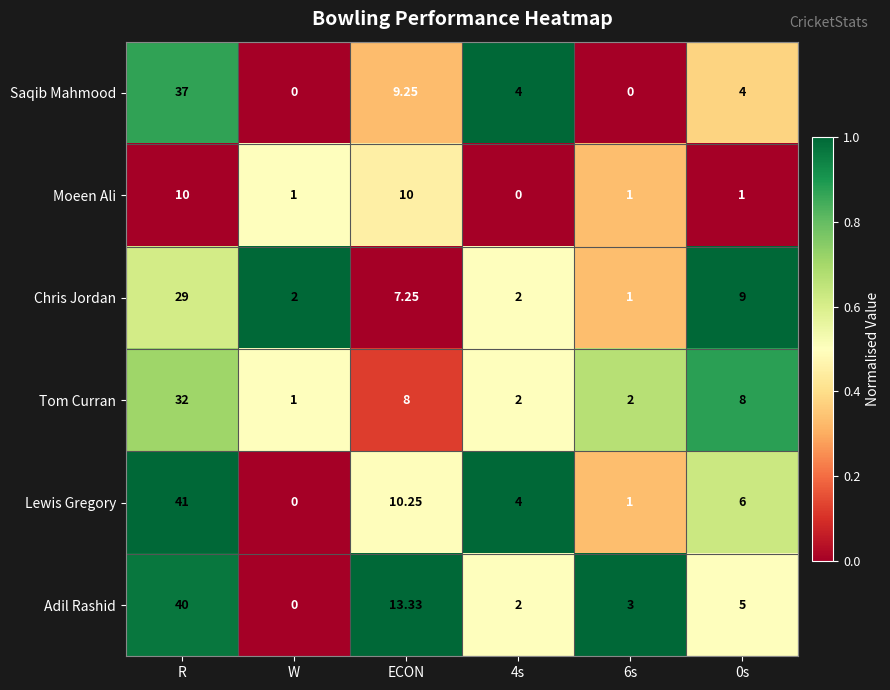

Which series has the widest spread of values?

Lewis Gregory